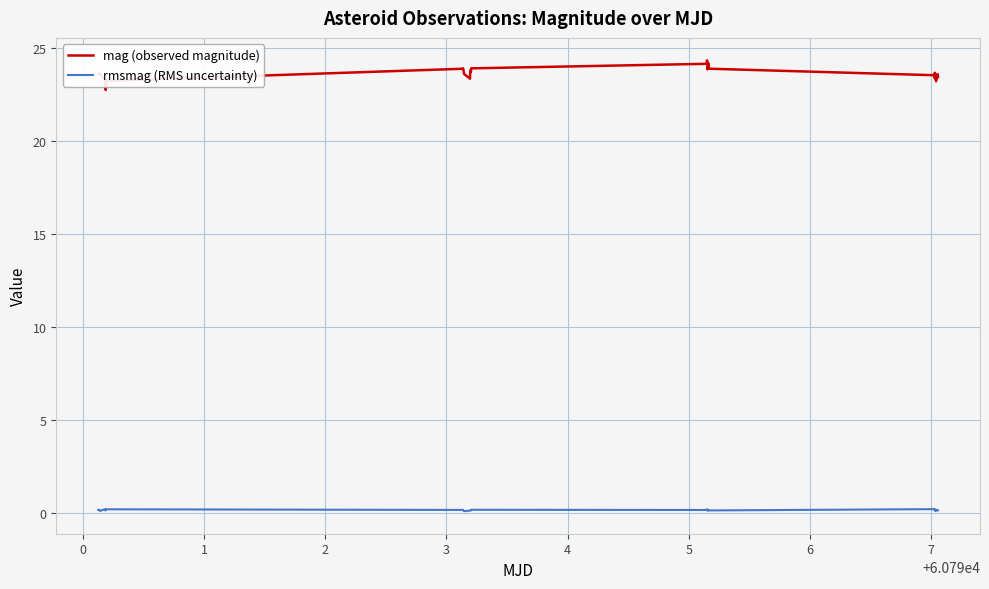

True or false: rmsmag (RMS uncertainty) and mag (observed magnitude) cross at least once.

False